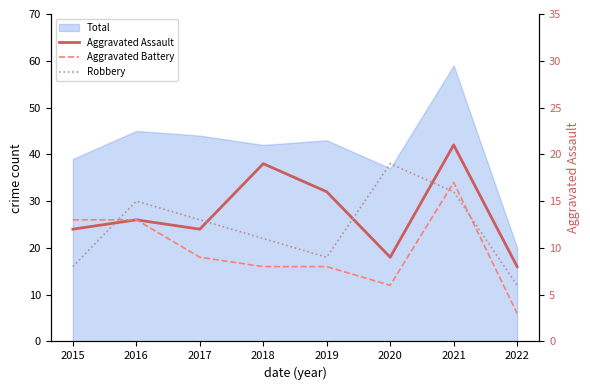

What is the difference between the highest and lowest values at 2020?

13